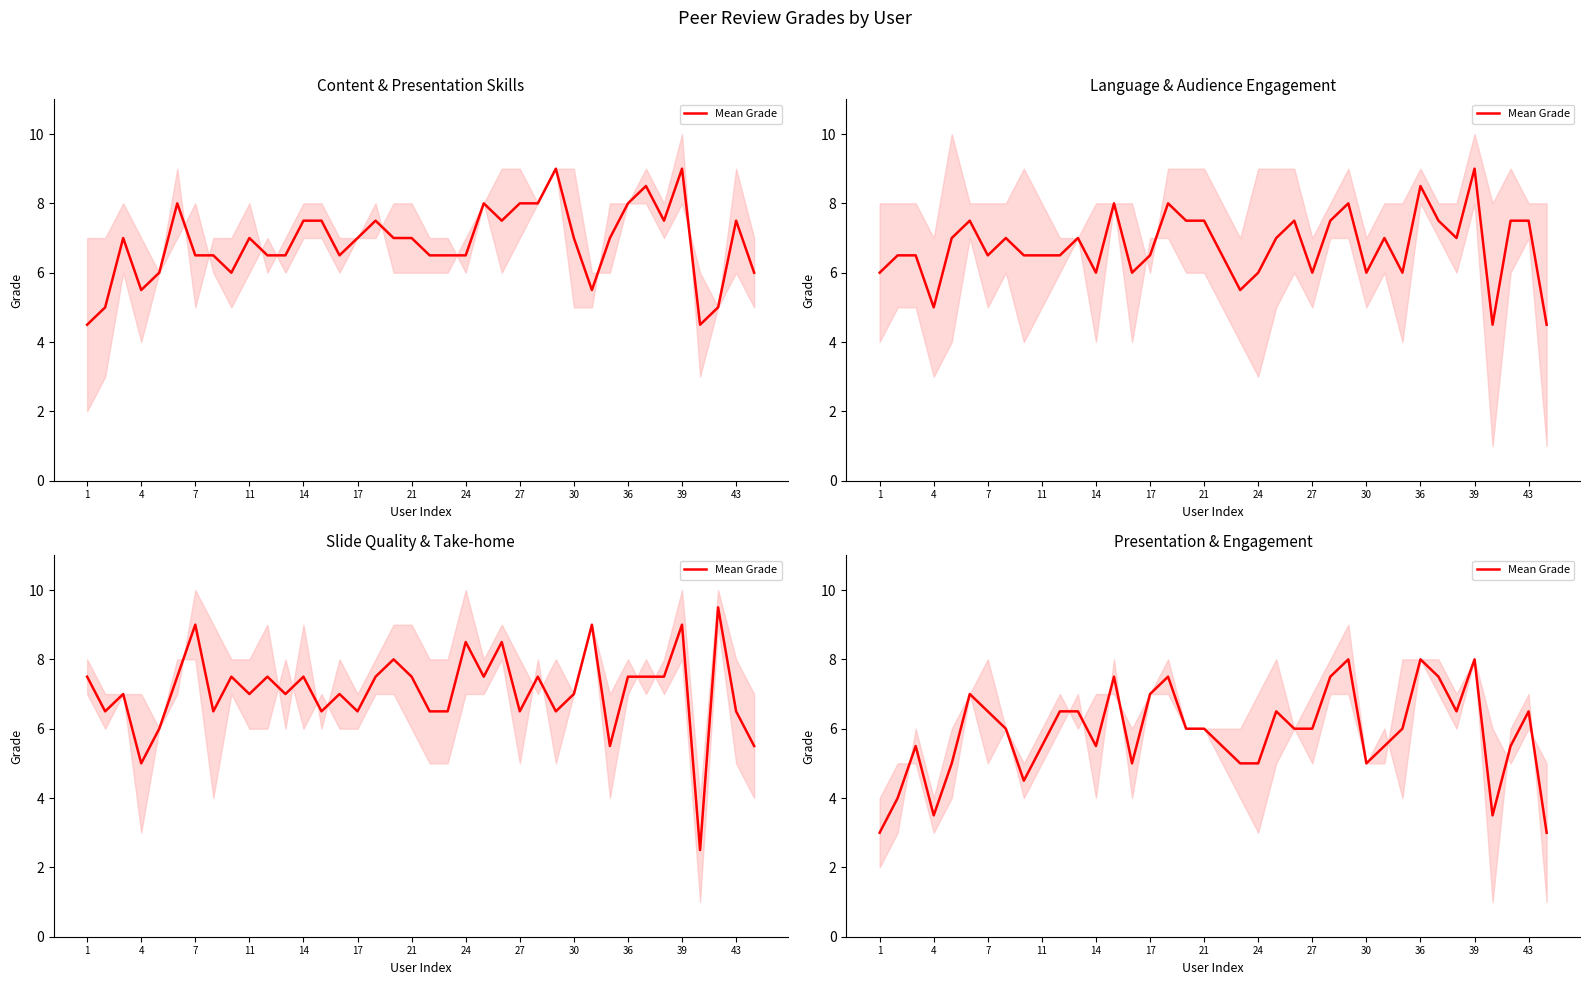

What is the value of the 6th point from the left?

7.0